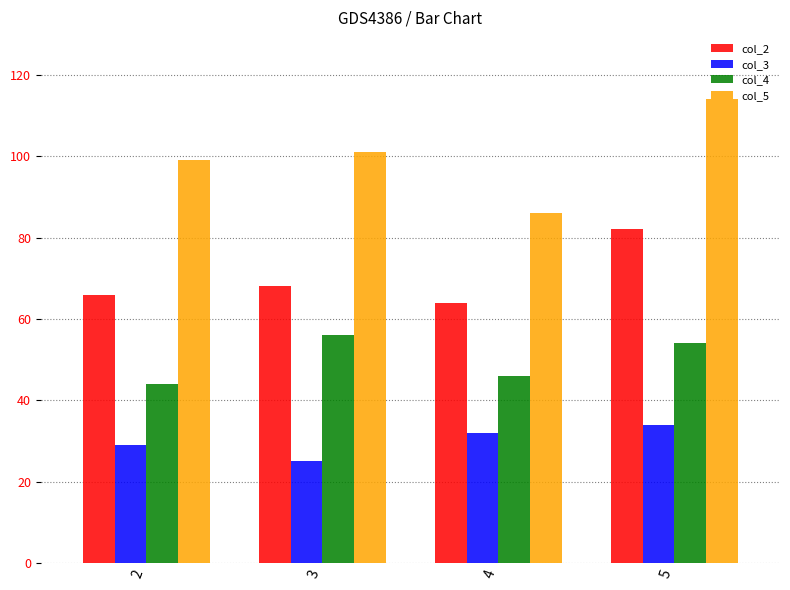

What is the sum of the col_5 values at 5 and 4?

200